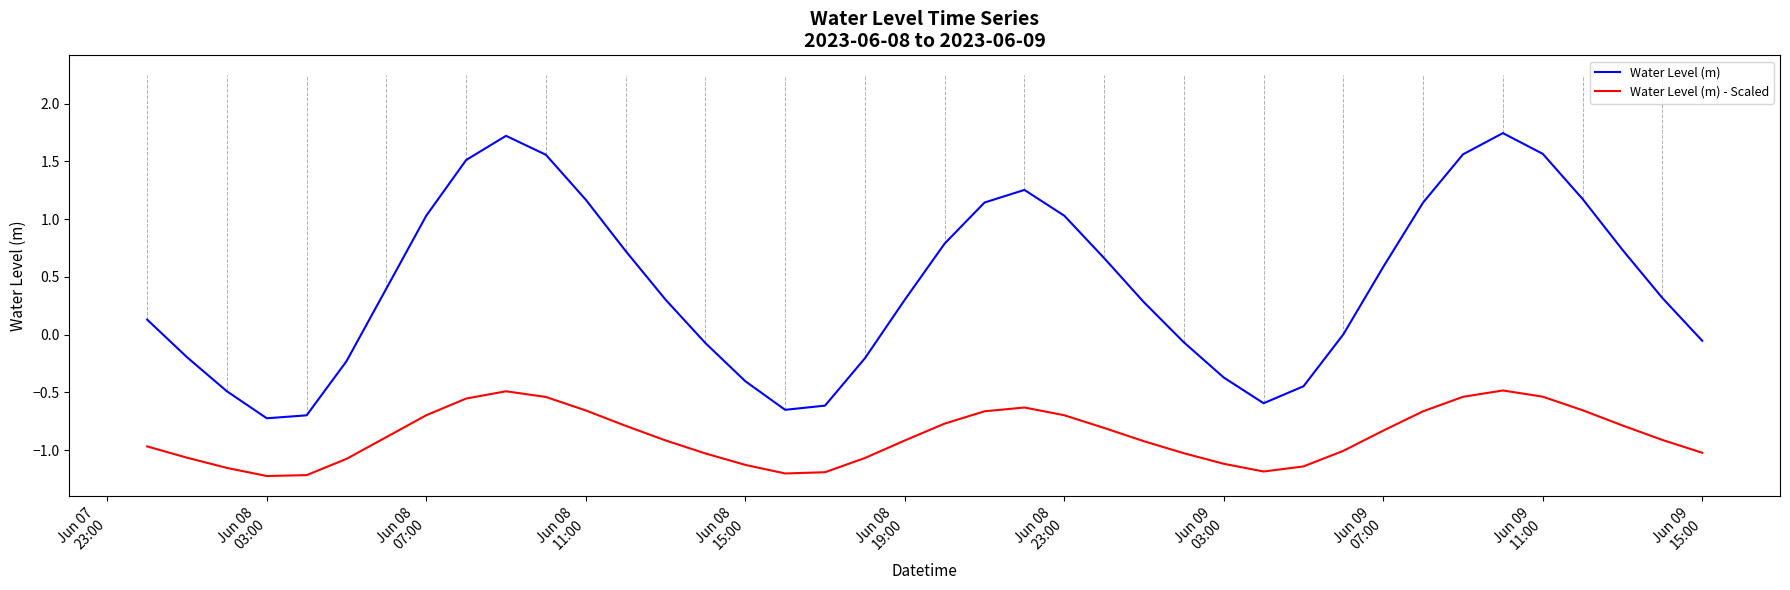

What are all the series names shown in the legend?

Water Level (m), Water Level (m) - Scaled